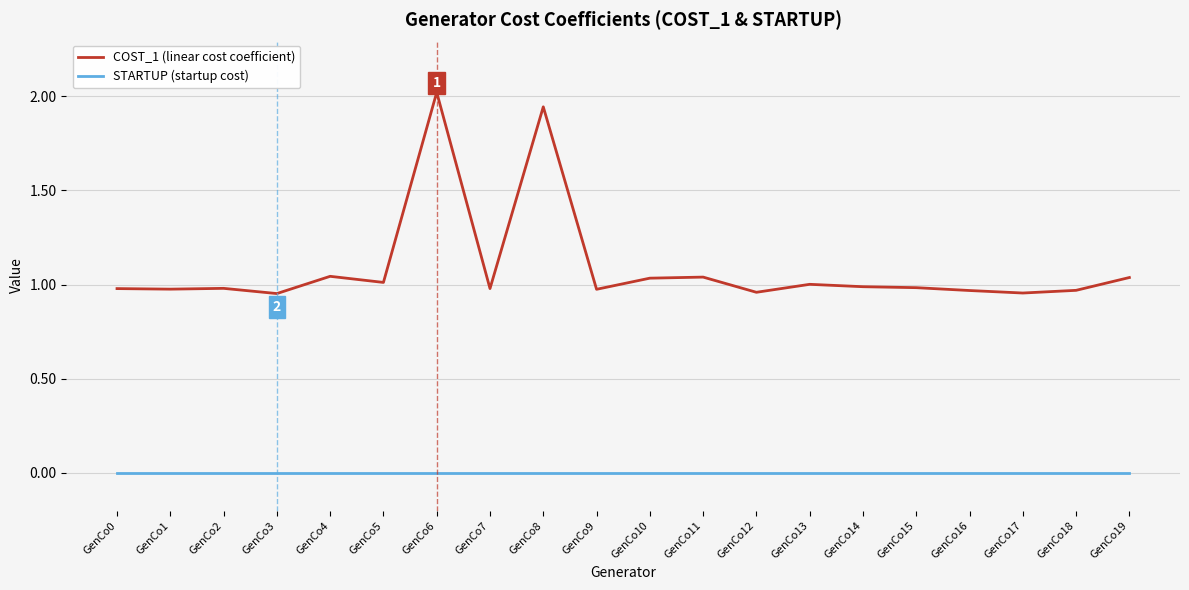

What is the greatest value displayed?

2.0